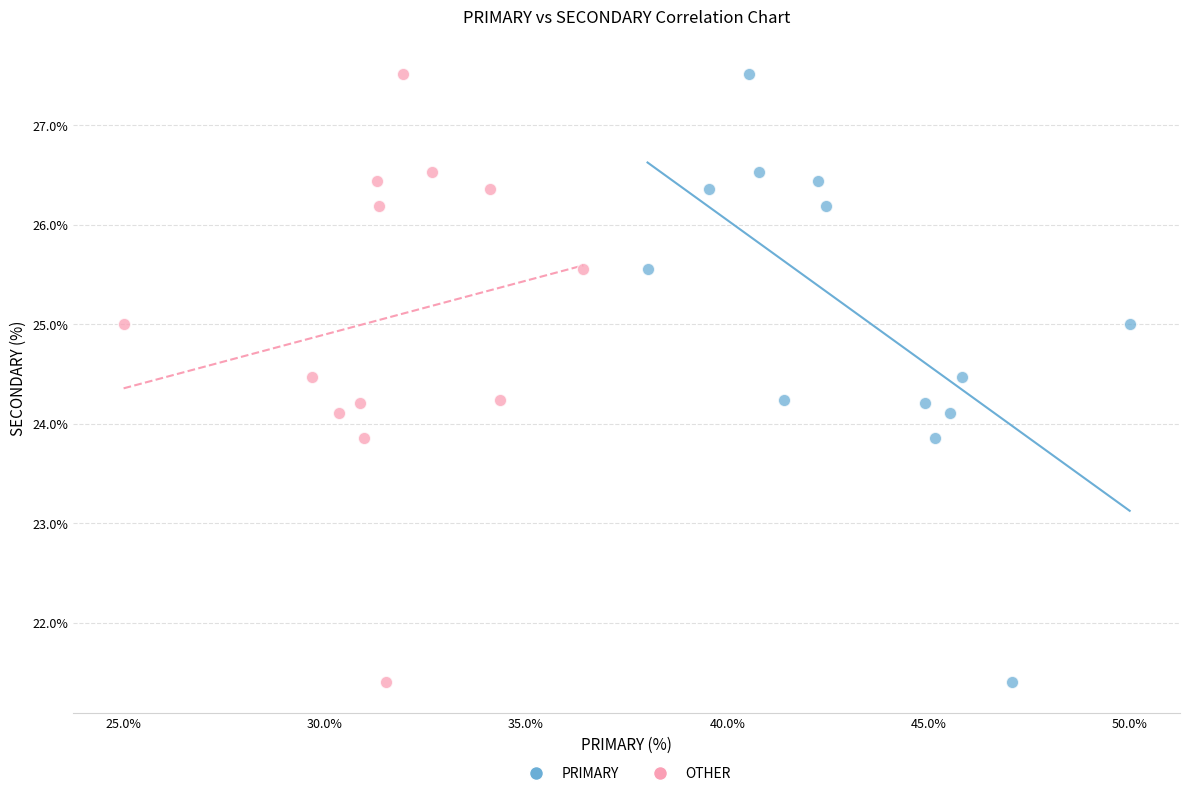

What are all the series names shown in the legend?

PRIMARY, OTHER